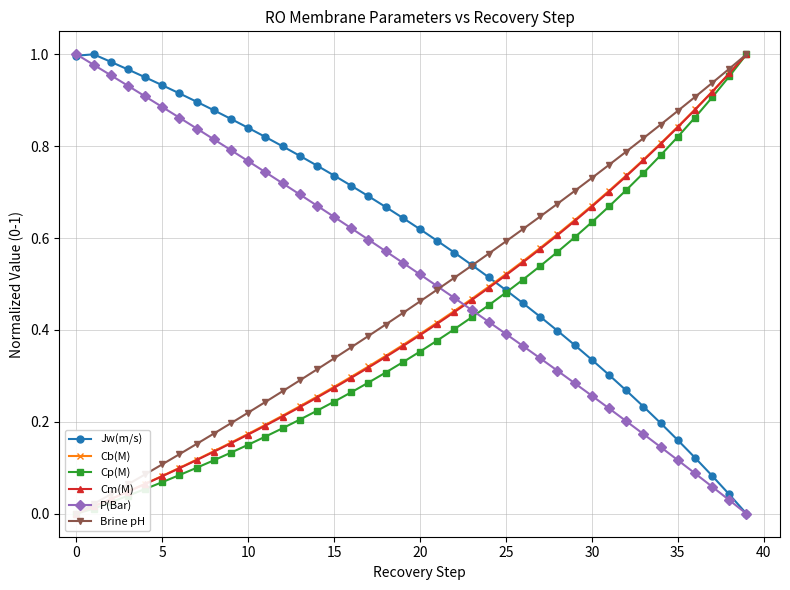

Count the number of data series in this chart.

6